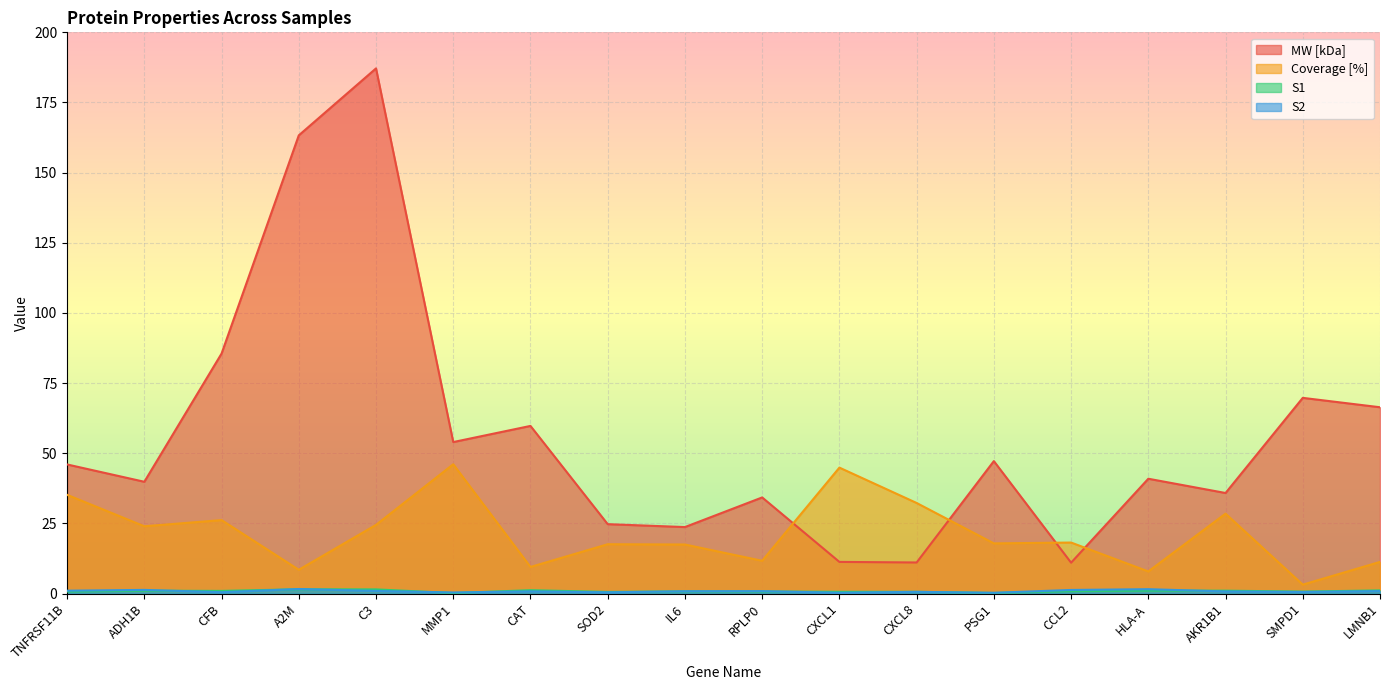

Is the value of MW [kDa] at ADH1B greater than the value of S2 at SMPD1?

Yes